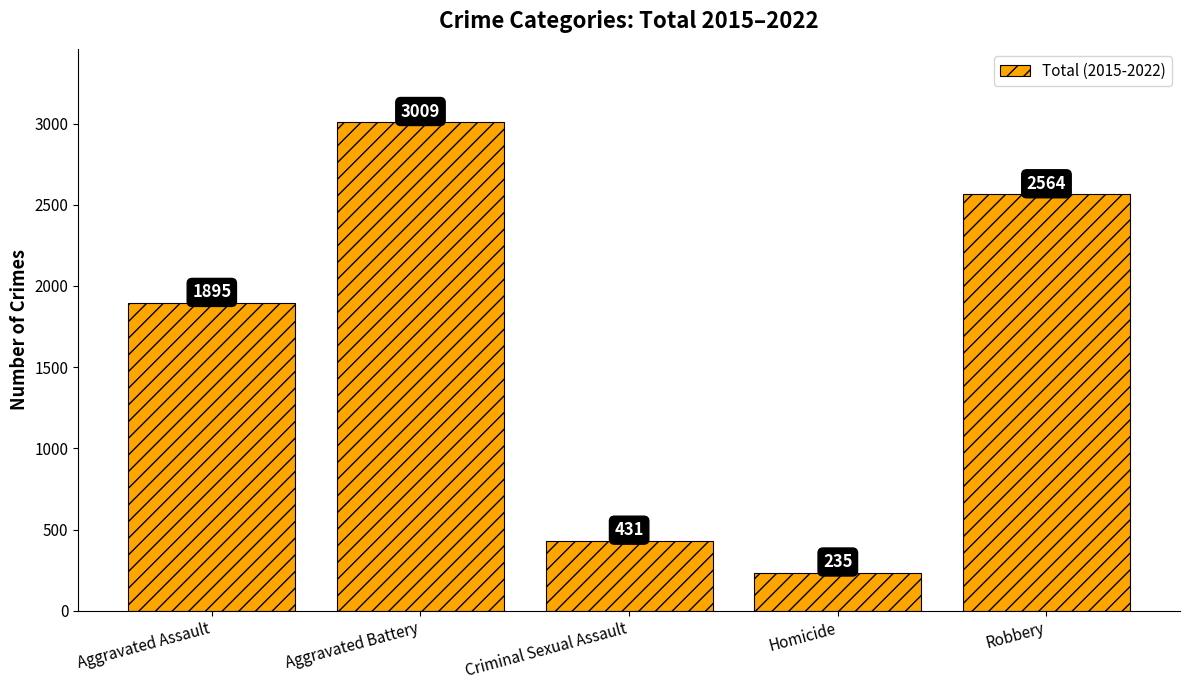

Rank the categories by value from lowest to highest.

Homicide, Criminal Sexual Assault, Aggravated Assault, Robbery, Aggravated Battery